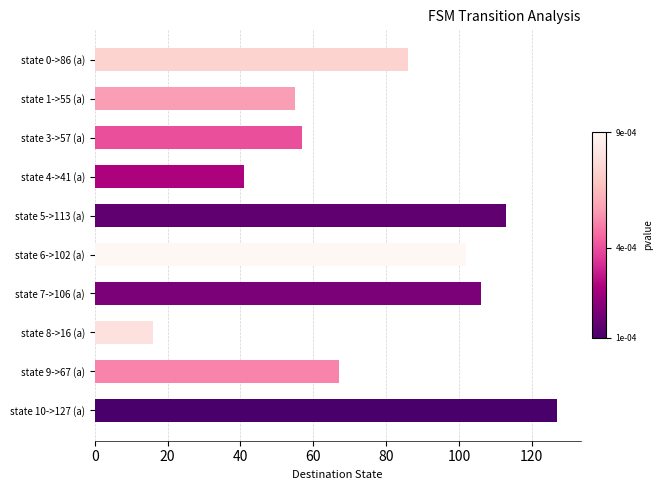

At which category does the chart reach its peak across all series?

state 10->127 (a)